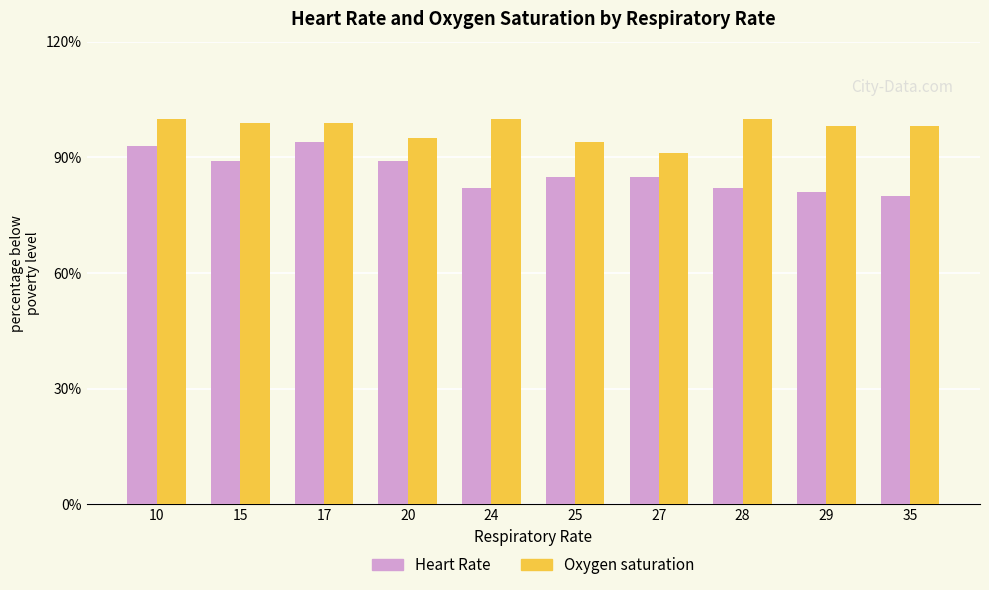

Rank the series at 17 from highest to lowest value.

Oxygen saturation, Heart Rate